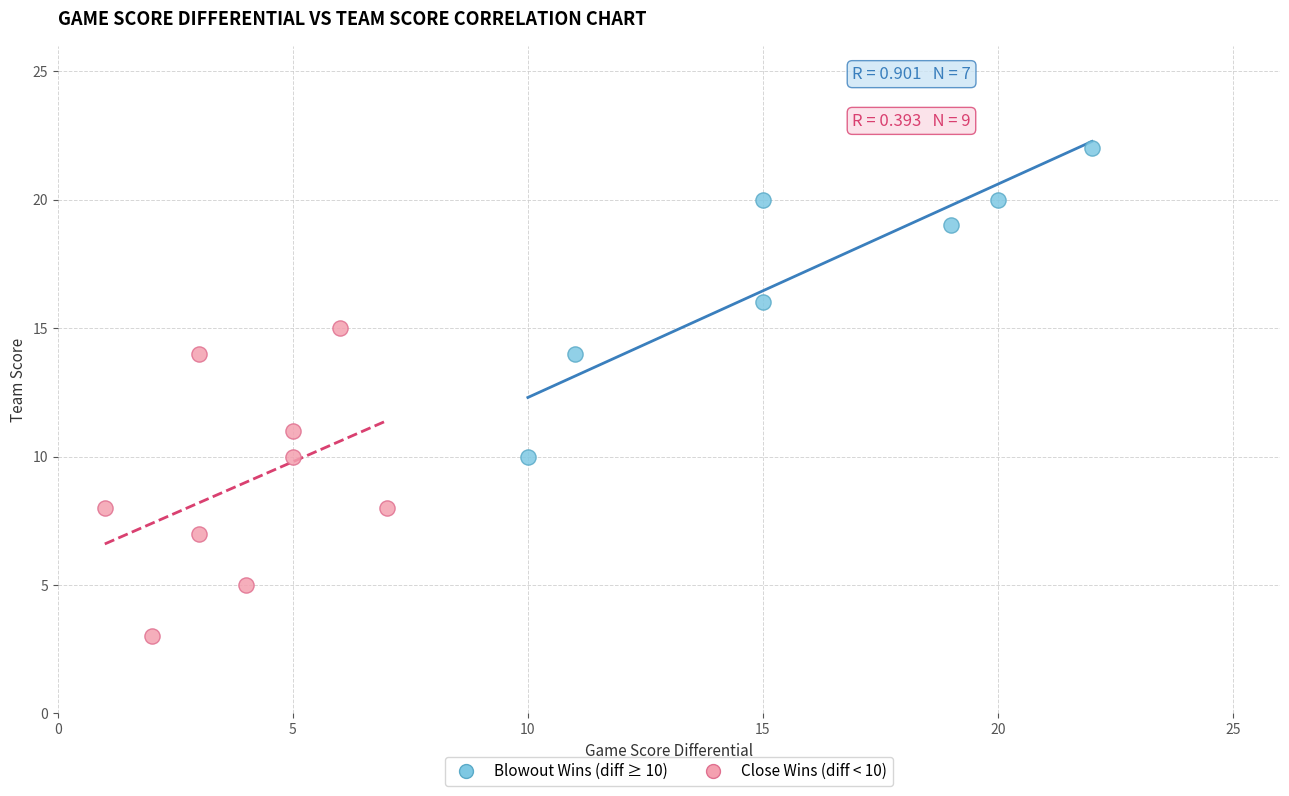

Which series reaches the minimum Y coordinate?

Close Wins (diff < 10)